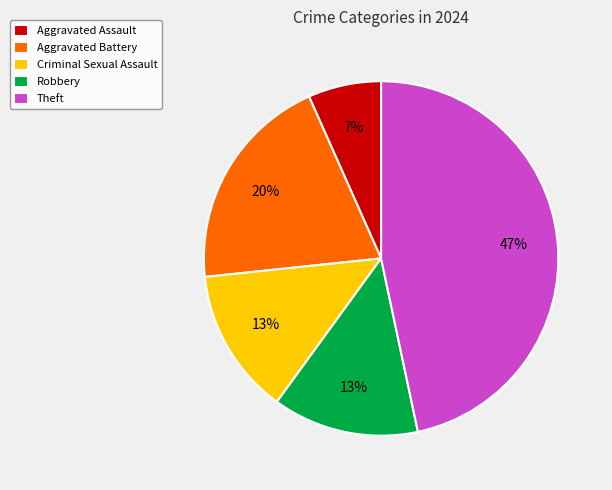

What percentage is the Criminal Sexual Assault slice, to the nearest percent?

13%